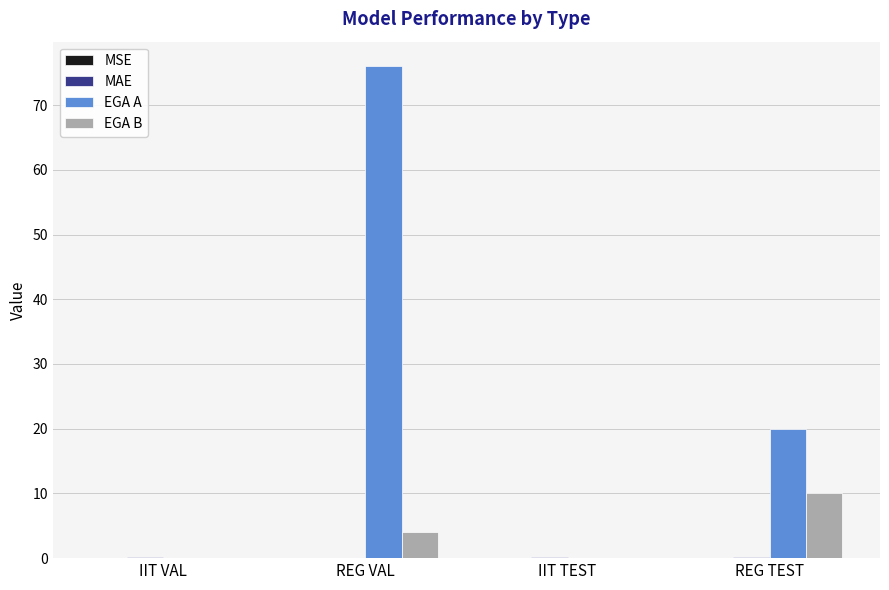

The value of EGA B at IIT TEST is 0.0. True or false?

True